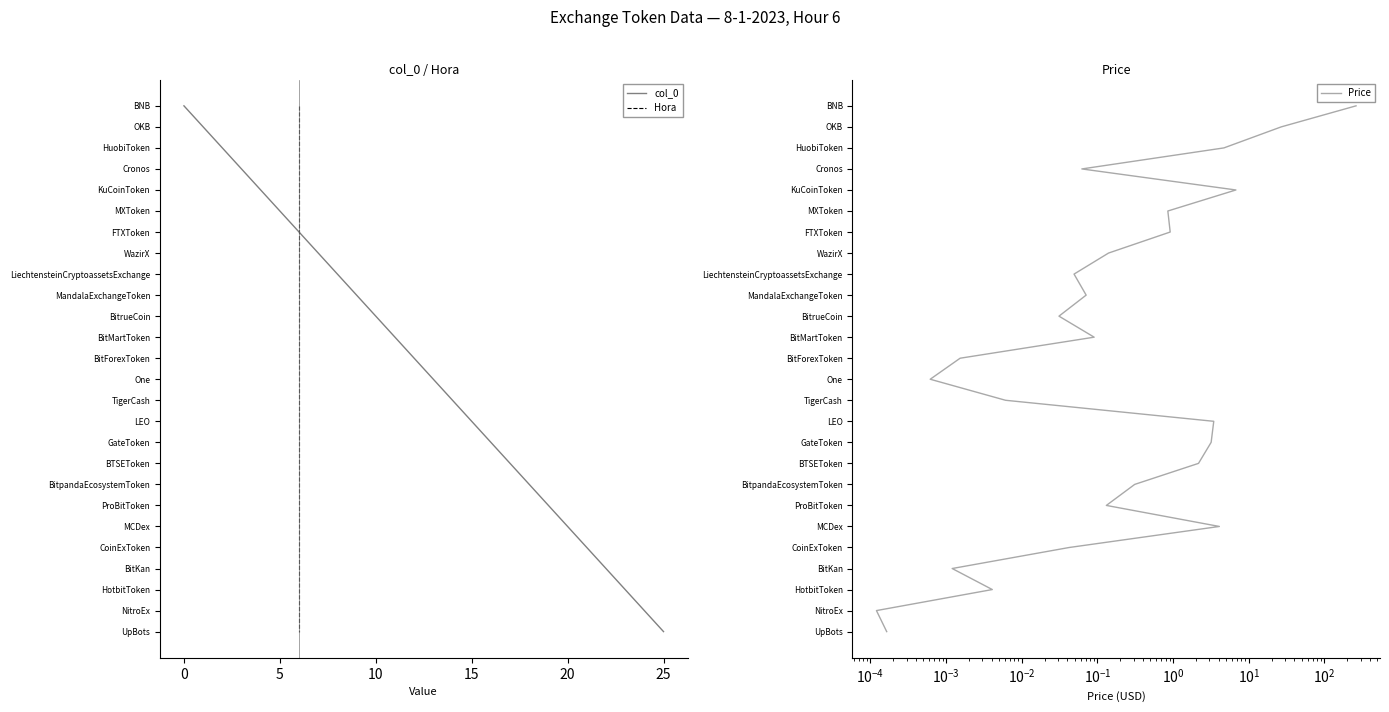

At how many categories does at least one series exceed 1?

24